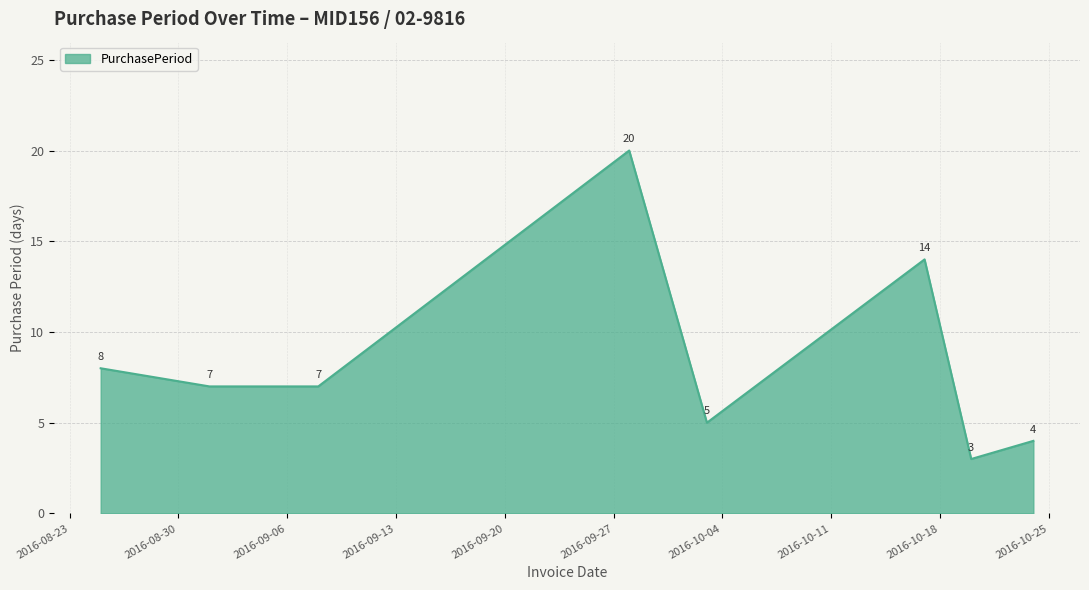

True or false: the data has more than 0 interior local peaks.

True